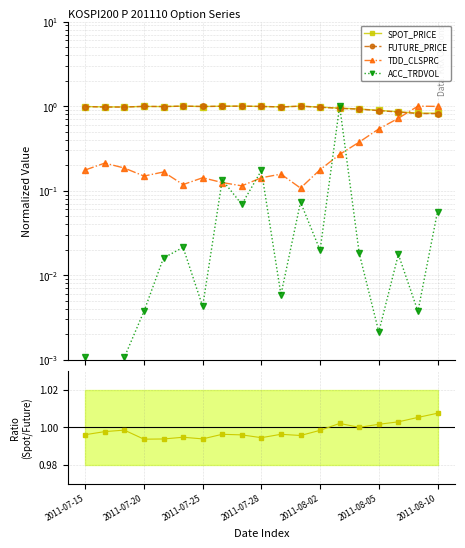

The FUTURE_PRICE series shows 1.3 at 2011-08-05. True or false?

False